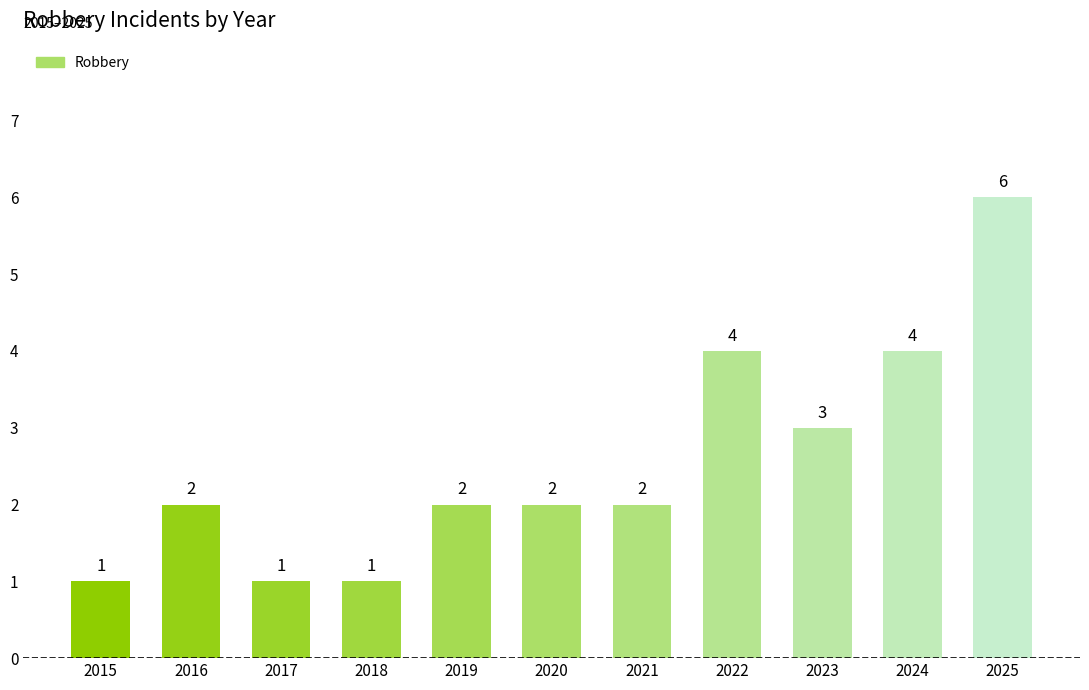

Which label corresponds to the largest value in the chart?

2025